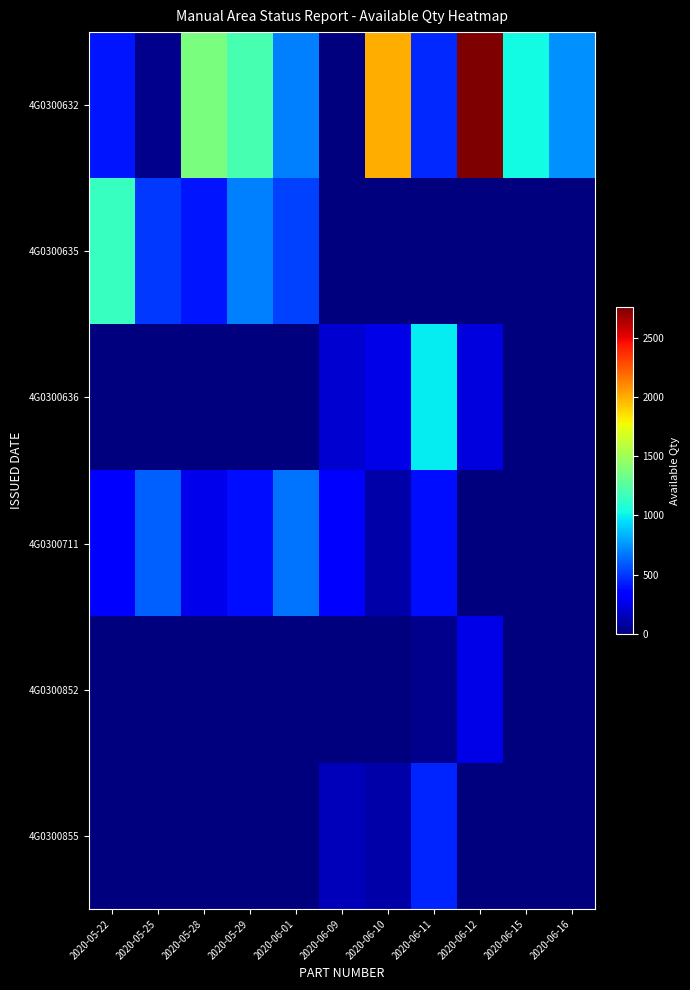

What is the spread (max minus min) of values at 2020-05-25?

606